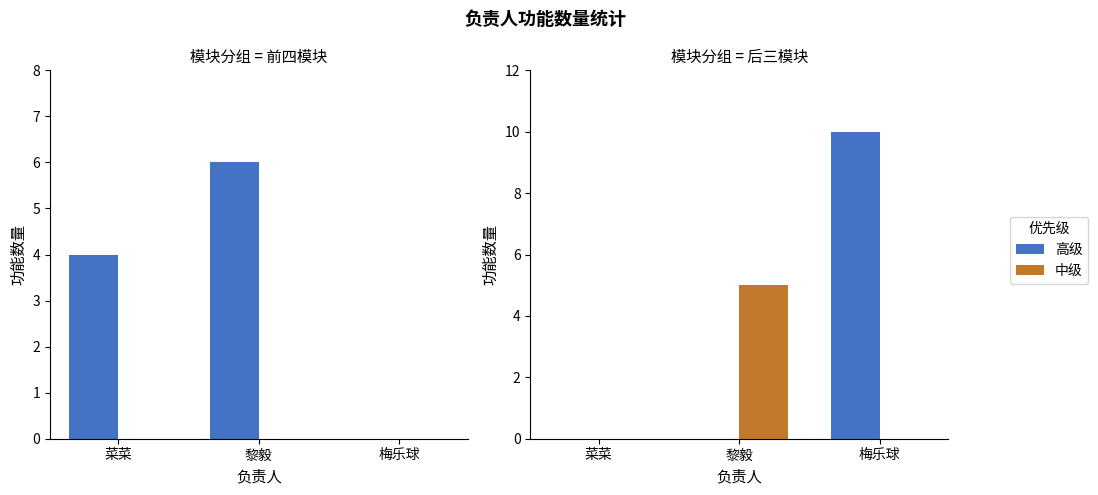

How many 高级 values are between 0 and 10?

3